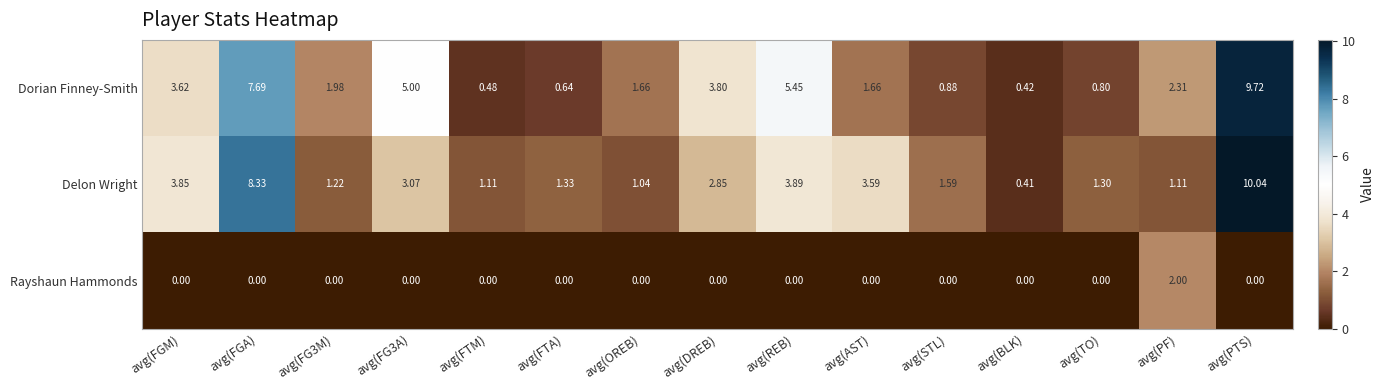

At which label does Dorian Finney-Smith first exceed 1?

avg(FGM)